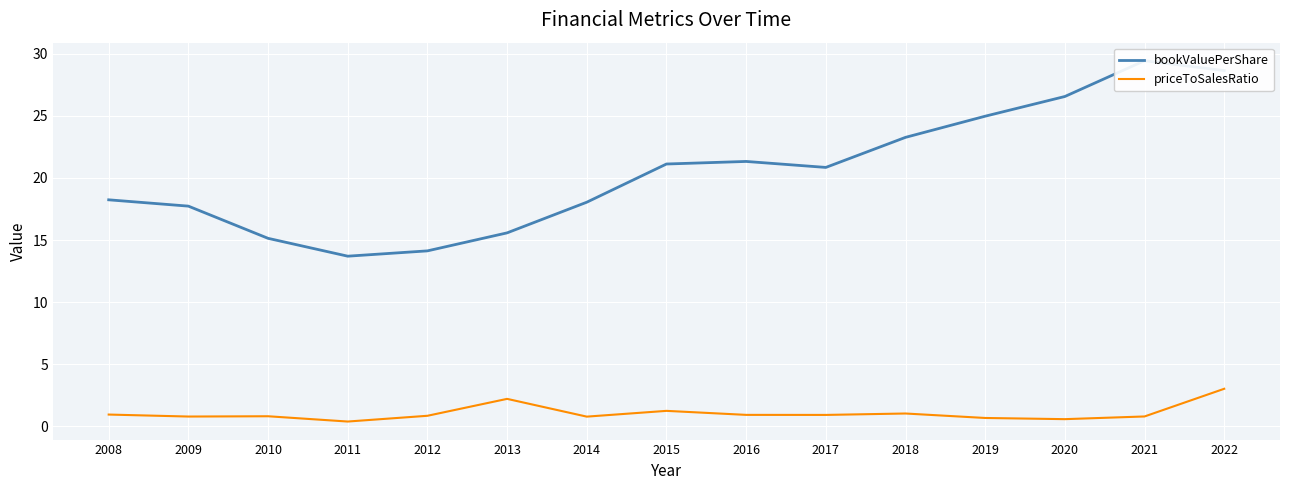

How many interior local valleys does the priceToSalesRatio series have?

5